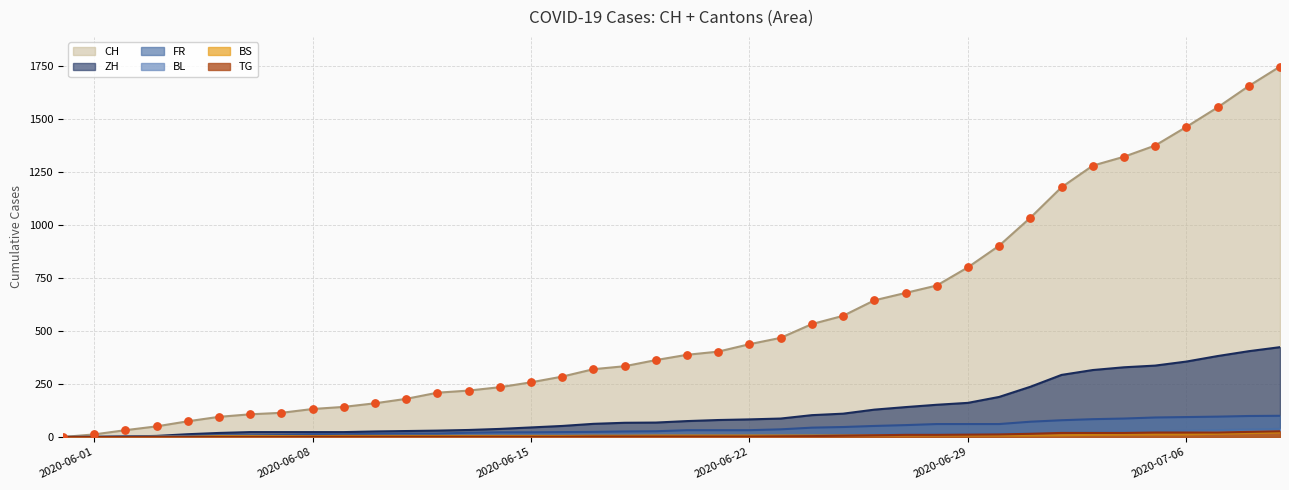

What are all the series names shown in the legend?

CH, ZH, FR, BL, BS, TG